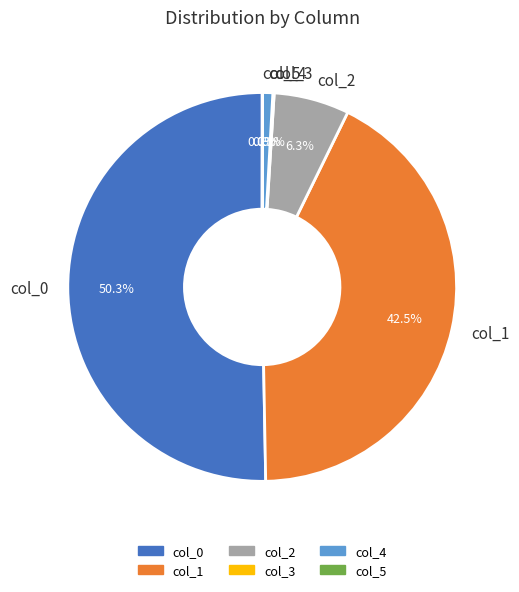

How much of the chart is everything except col_2?

93.7%